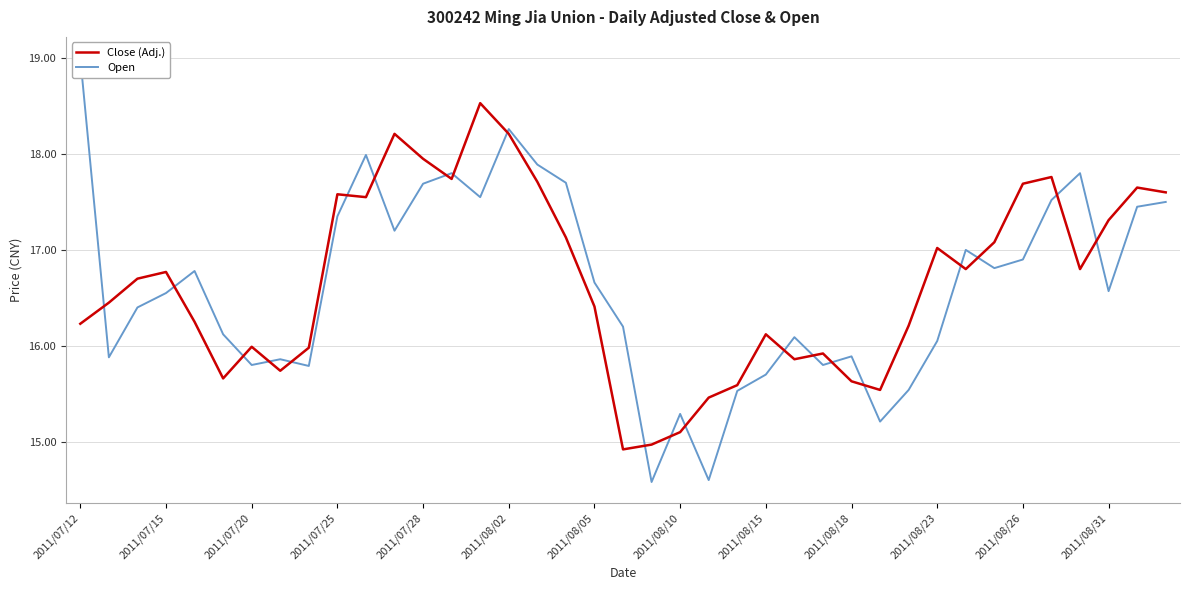

Between 17 and 33, which series saw the biggest shift?

Open